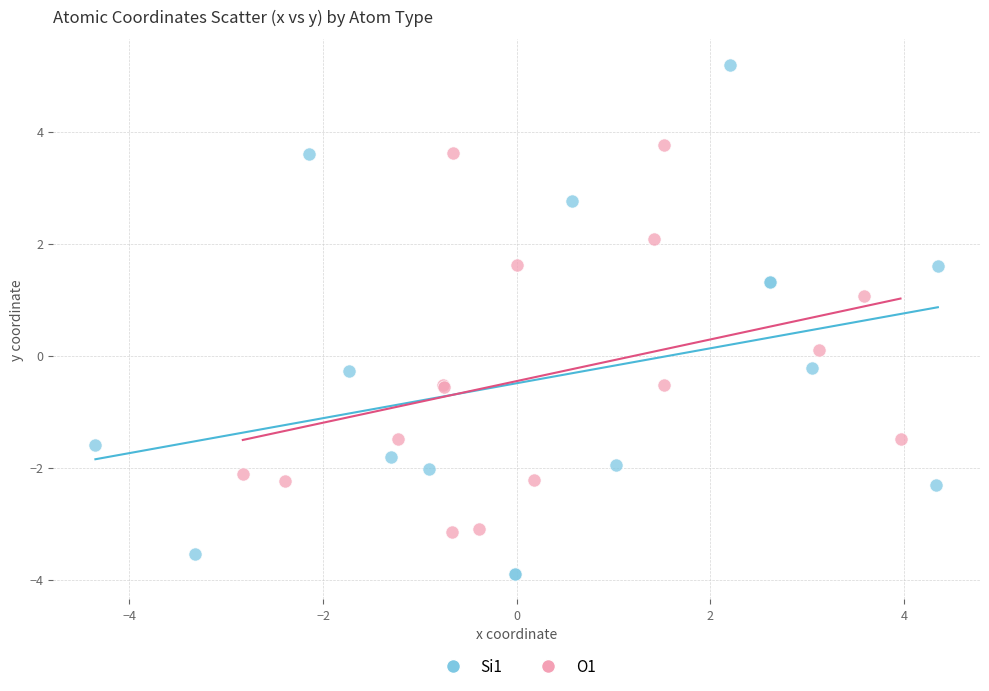

Which series contains the highest Y value?

Si1